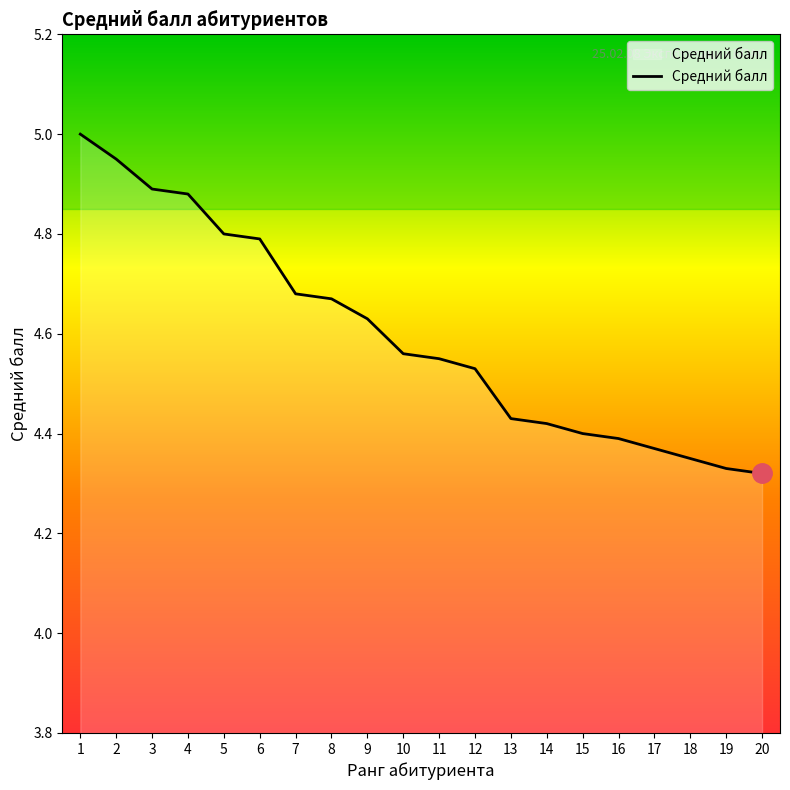

What is the ratio of the value at 2 to the value at 3?

1.0